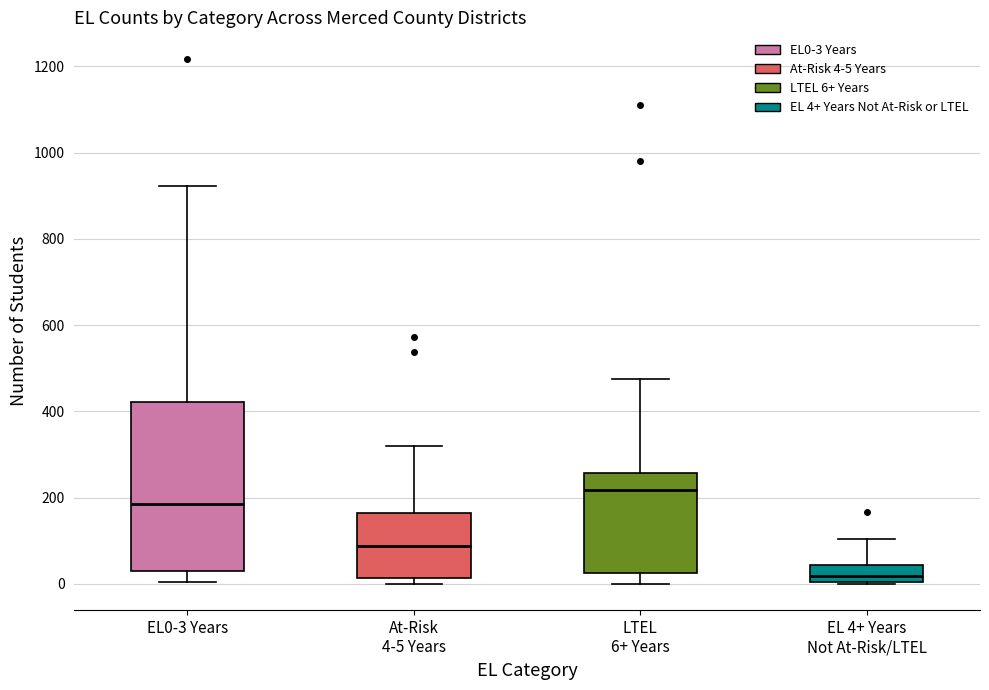

Where does the median line of the box for LTEL 6+ Years sit on the y-axis? The values are not printed on the chart, so give them approximately, as read against the axis.

220